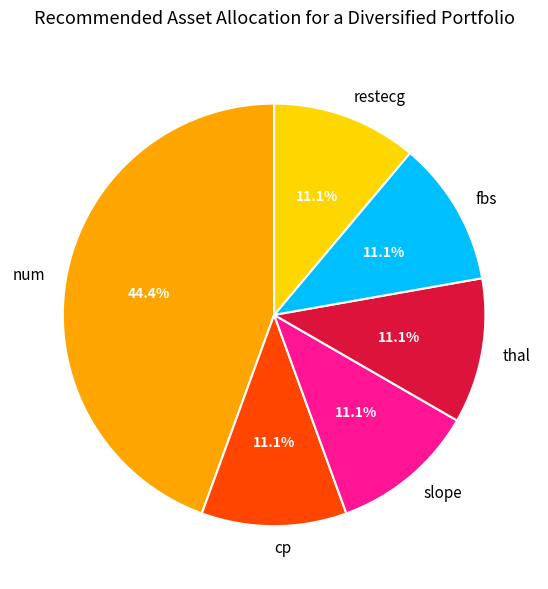

Which has a higher value, num or thal?

num